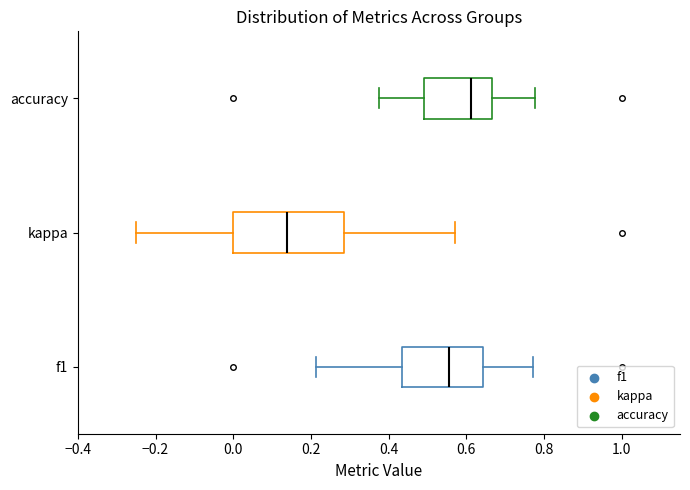

Reading bottom to top, transcribe this box plot: for each box, give where its median line is, the range the box spans, and where its two whiskers end, as read against the x-axis. The values are not printed on the chart, so give them approximately, as read against the axis.

f1: median 0.56, box 0.44 to 0.64, whiskers 0.22 to 0.78
kappa: median 0.14, box 0.00 to 0.28, whiskers -0.24 to 0.58
accuracy: median 0.62, box 0.50 to 0.66, whiskers 0.38 to 0.78